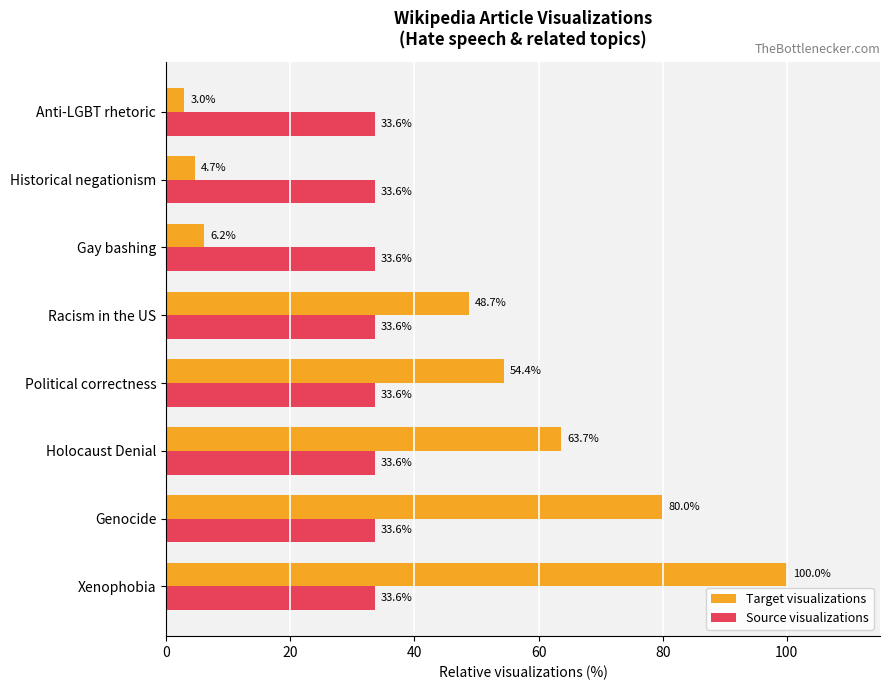

Which series has the widest spread of values?

Target visualizations